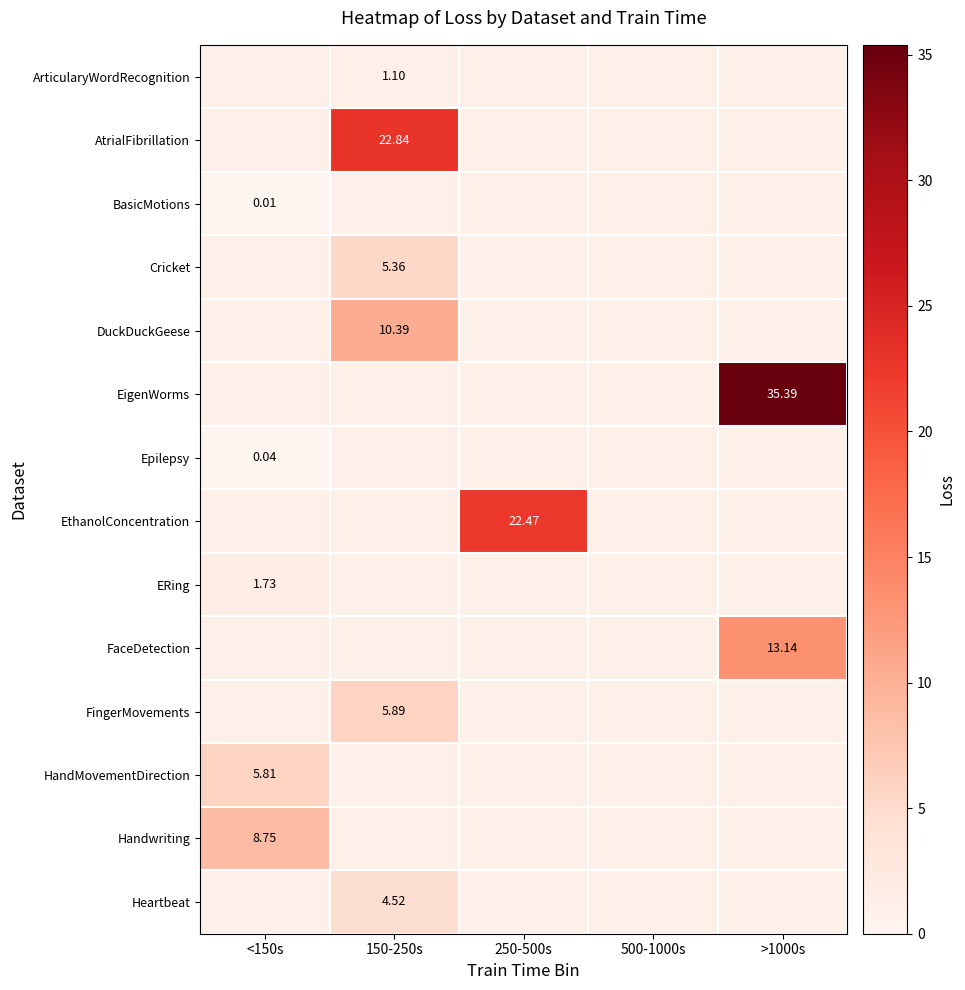

Is the value of HandMovementDirection at 150-250s greater than the value of Cricket at <150s?

No